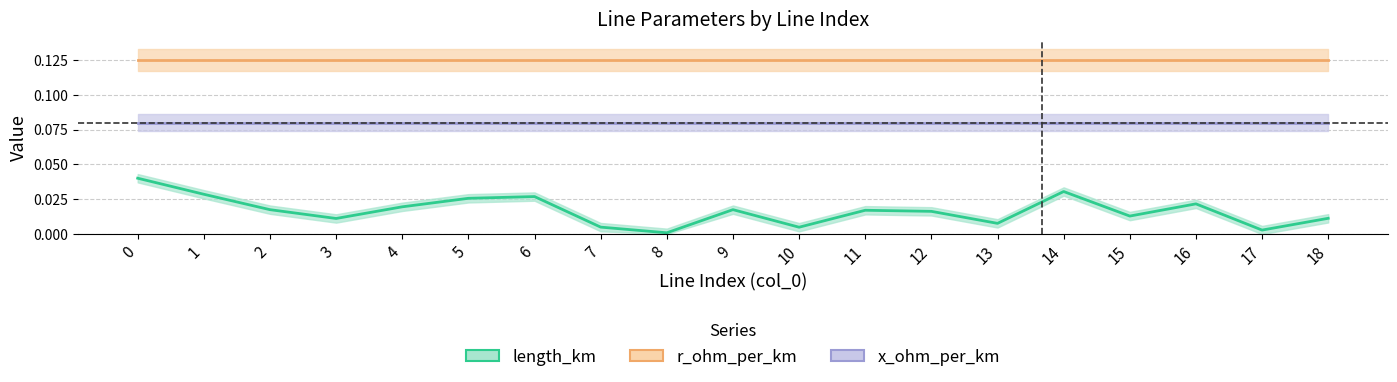

Between 16 and 17, which series saw the biggest shift?

length_km